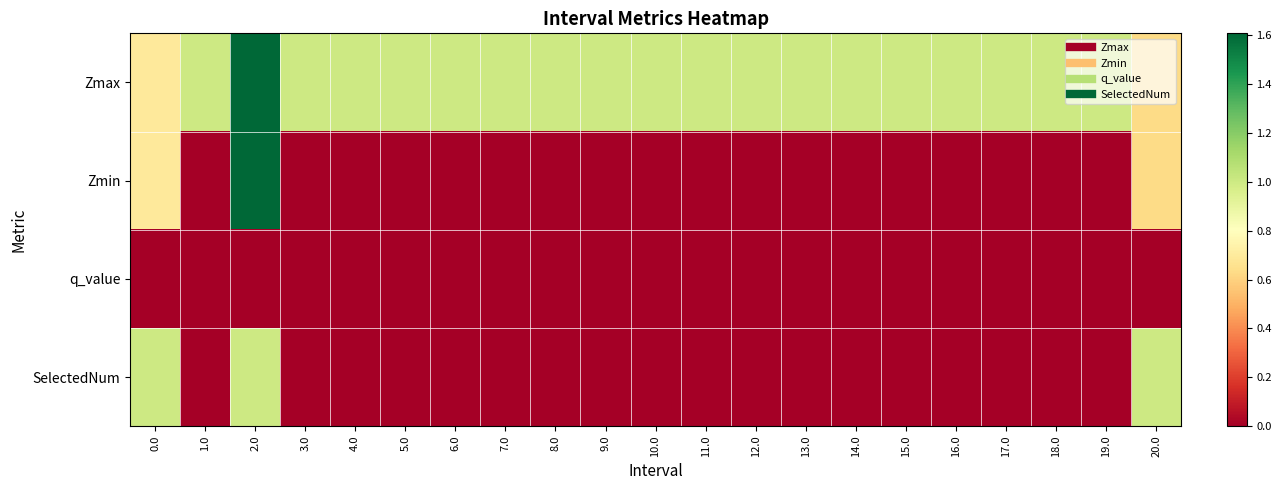

Which series has the widest spread of values?

Zmin